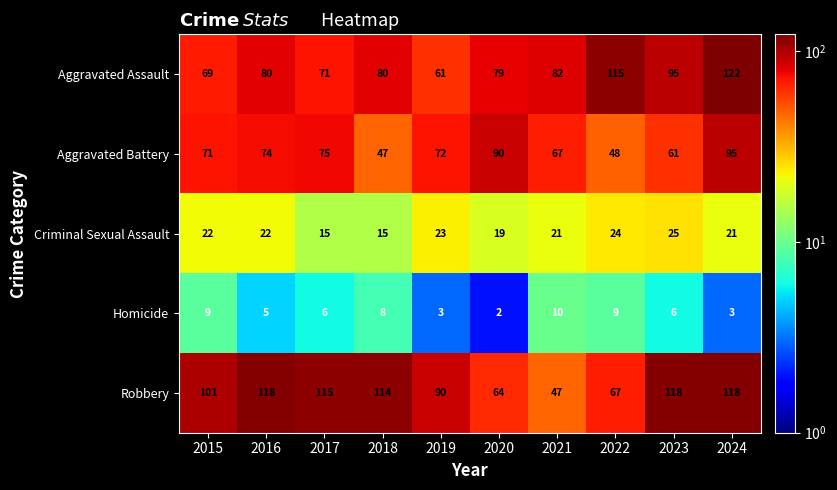

Which series has the largest range (max minus min)?

Robbery